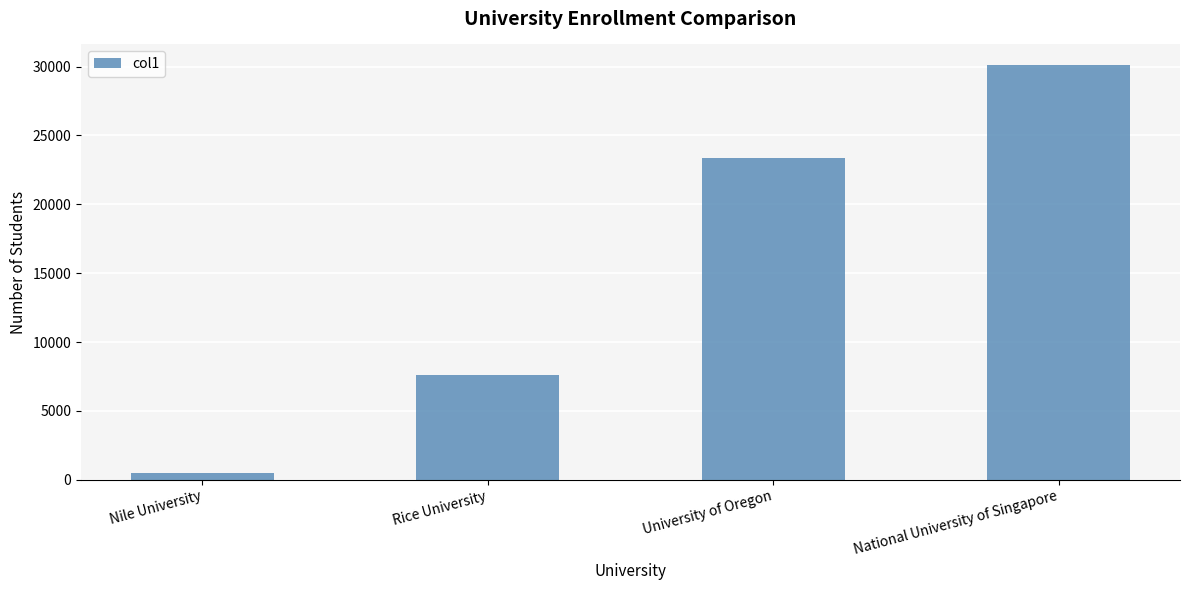

Reading right to left, transcribe all the data shown in this chart.

30098	23389	7643	500